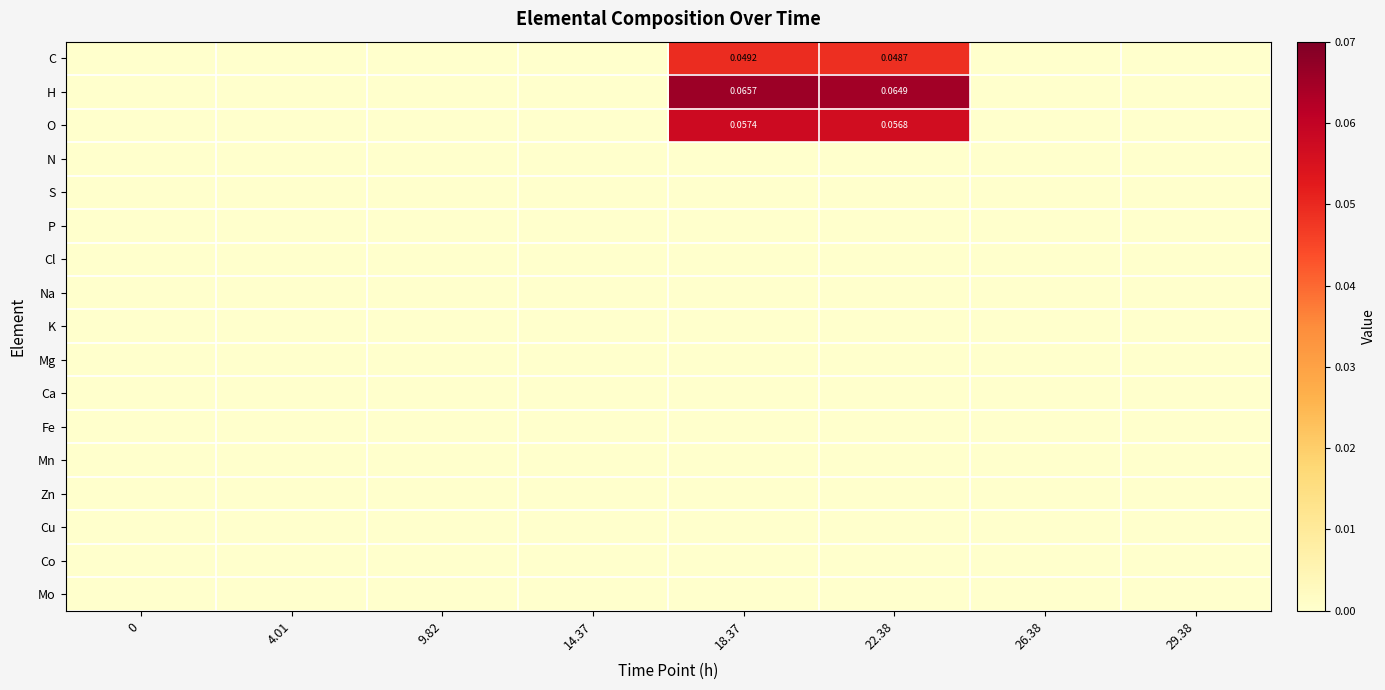

At which category is the sum across all series the highest?

18.37